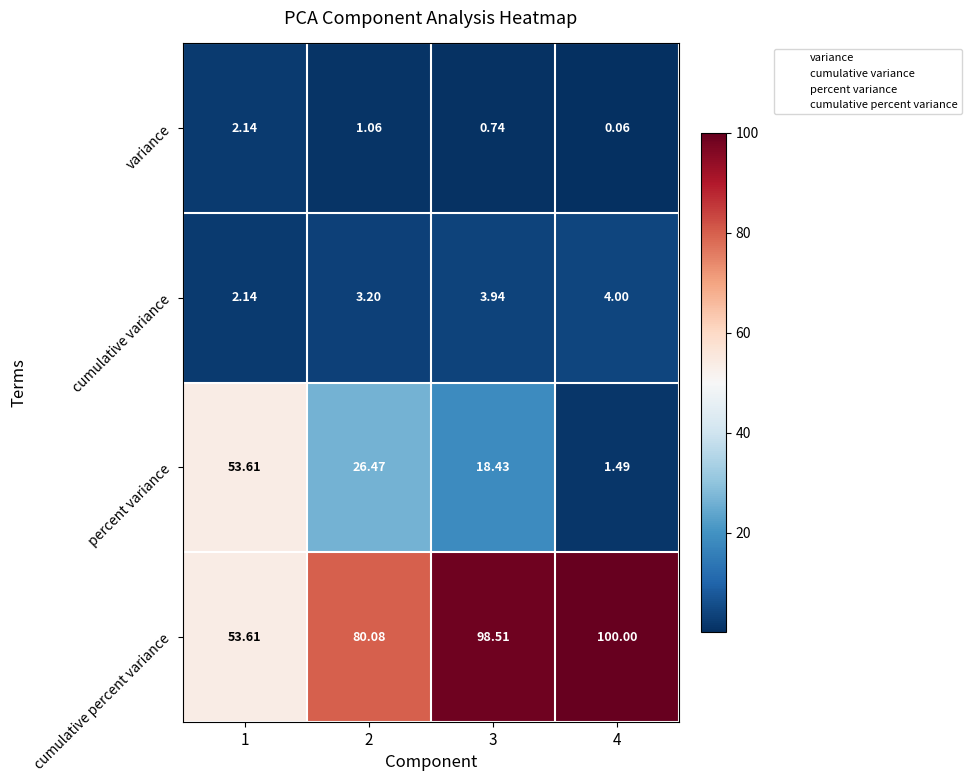

Which series changed the most between 1 and 2?

percent variance